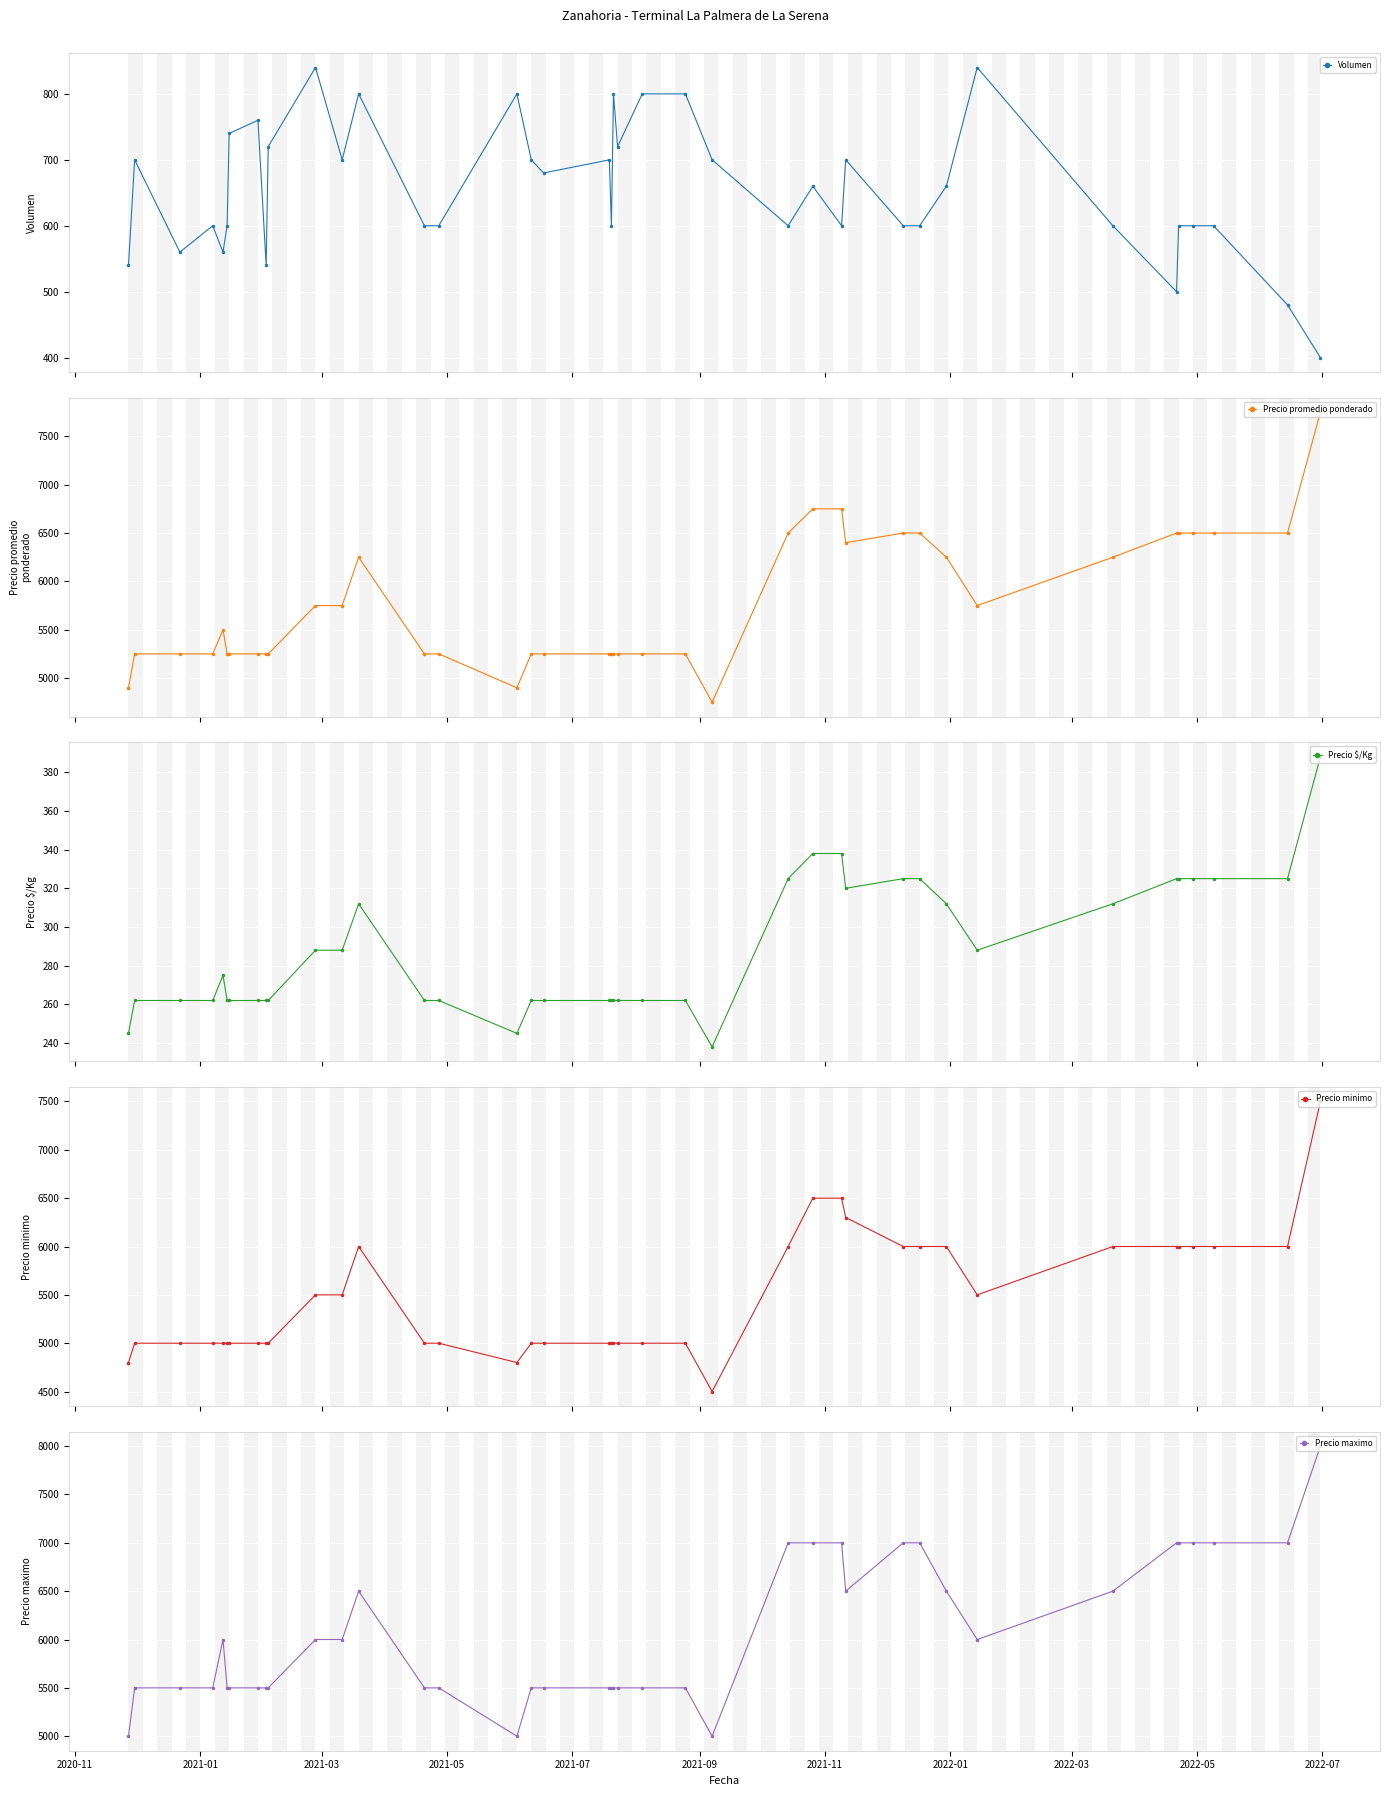

True or false: Precio $/Kg and Precio maximo cross at least once.

False